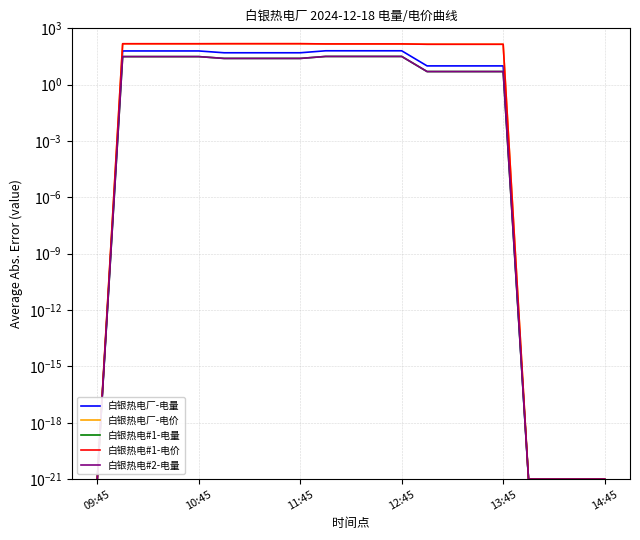

List the series in order of their peak value, highest first.

白银热电厂-电价, 白银热电#1-电价, 白银热电厂-电量, 白银热电#1-电量, 白银热电#2-电量